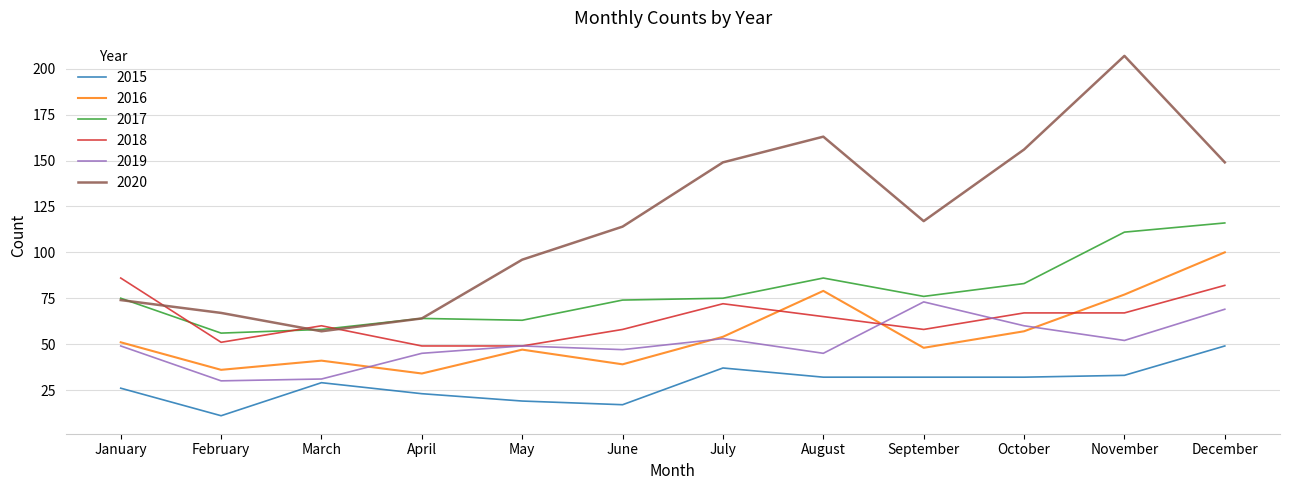

True or false: 2015 and 2018 cross at least once.

False